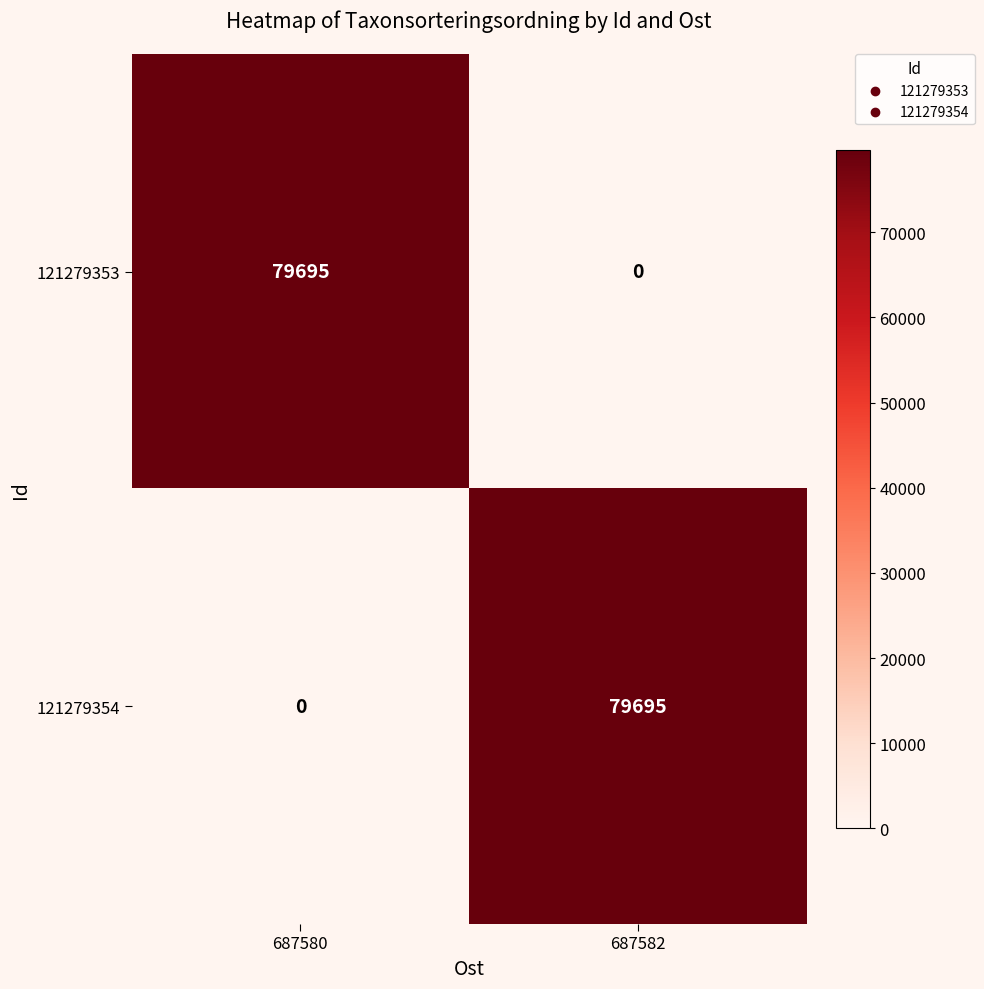

Rank the series at 687582 from lowest to highest value.

121279353, 121279354